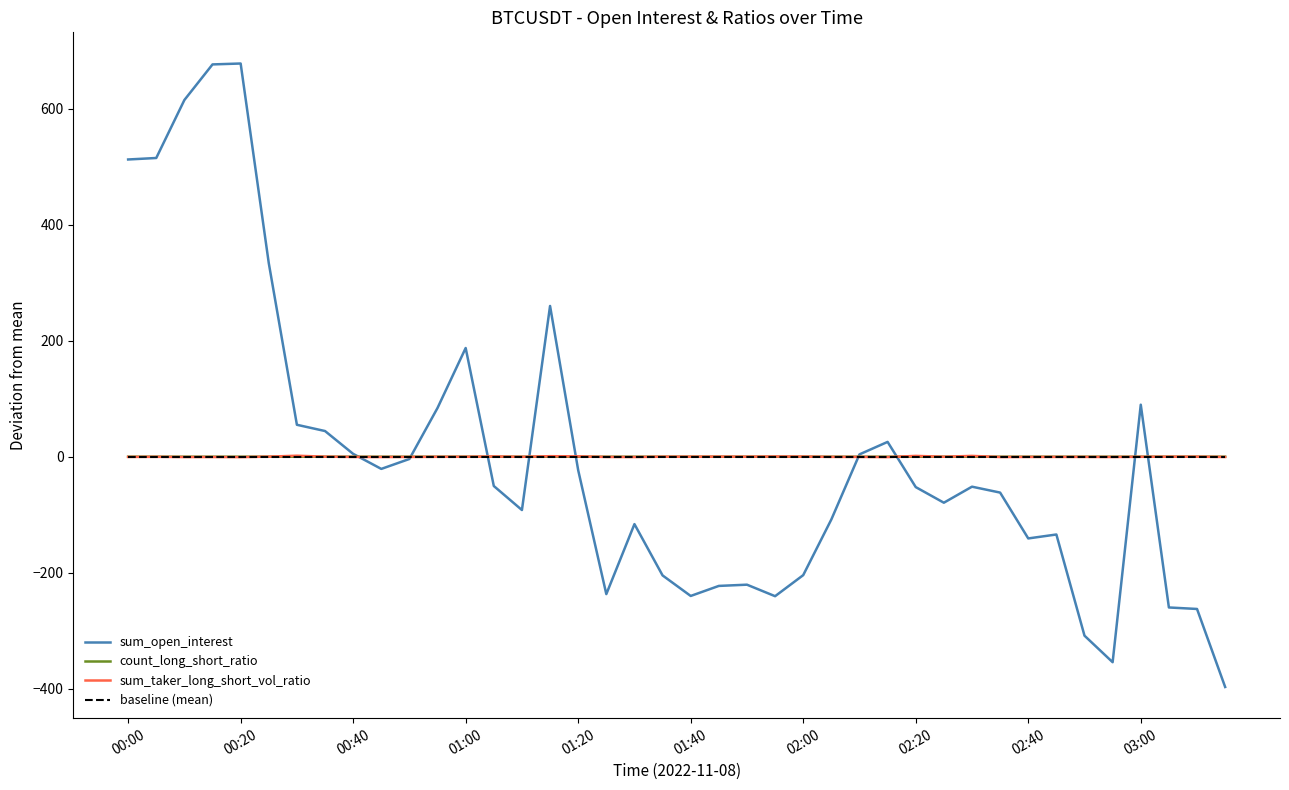

Which series has the widest spread of values?

sum_open_interest